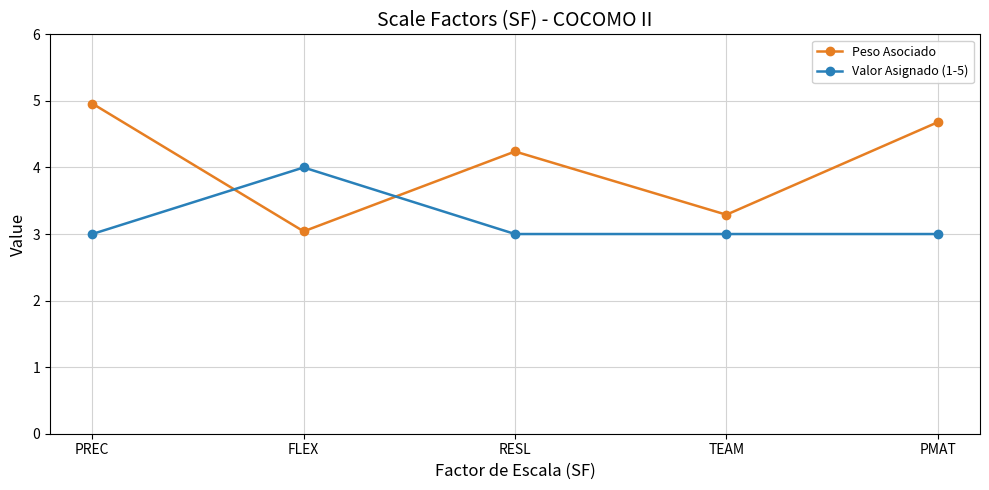

Is this an area chart (filled region under the line)?

No